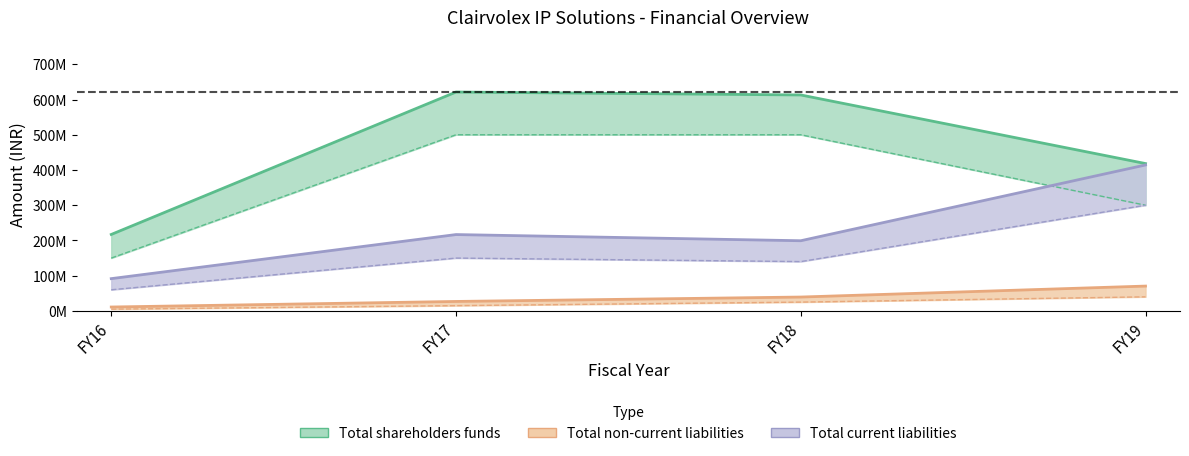

What is the sum of the Total shareholders funds values at FY16 and FY19?

635241665